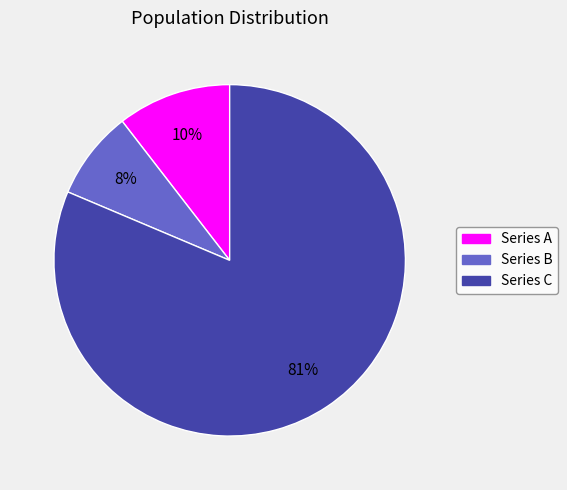

To the nearest percent, what is the average slice percentage?

33%